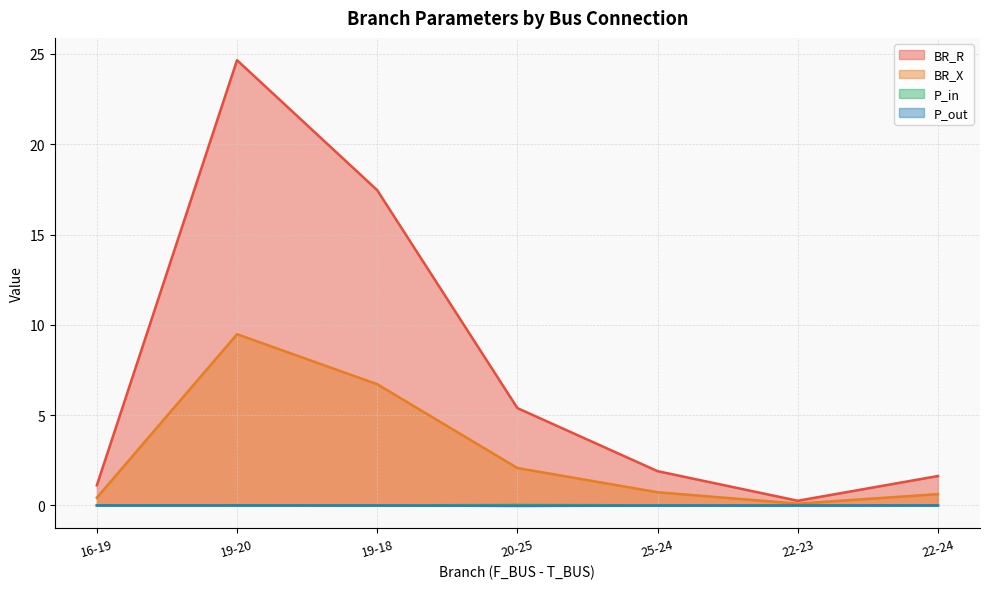

List the series in order of their peak value, highest first.

BR_R, BR_X, P_in, P_out